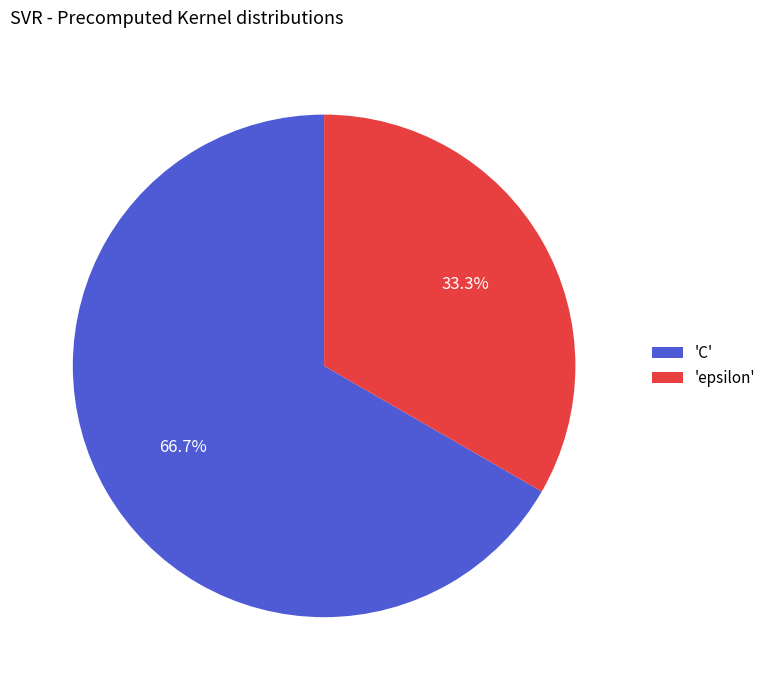

Which slice is the largest?

'C'